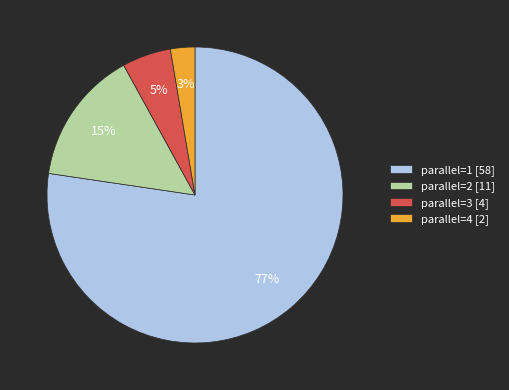

What percentage is the parallel=3 slice, to the nearest percent?

5%